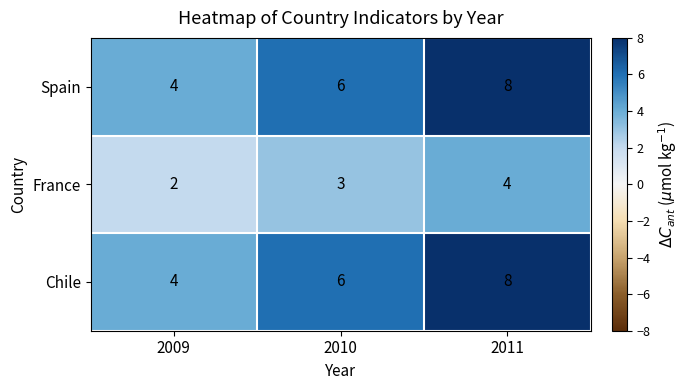

Which label corresponds to the largest value in the chart?

2011